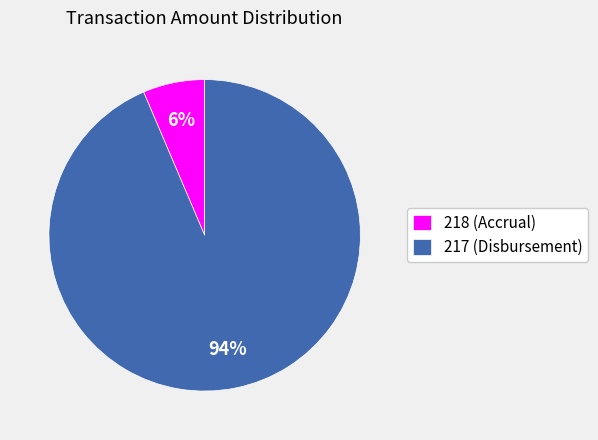

How many slices are in this pie chart?

2